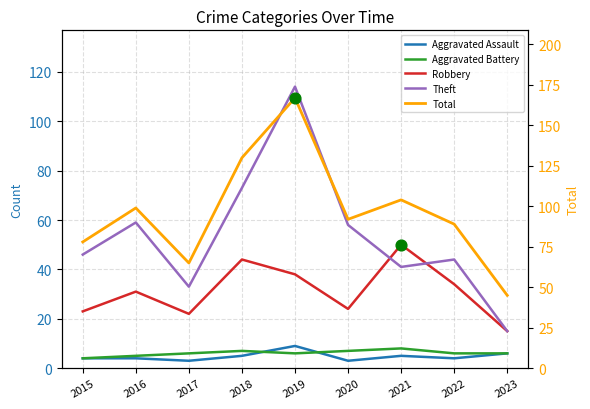

Which series has the widest spread of Y values?

Total